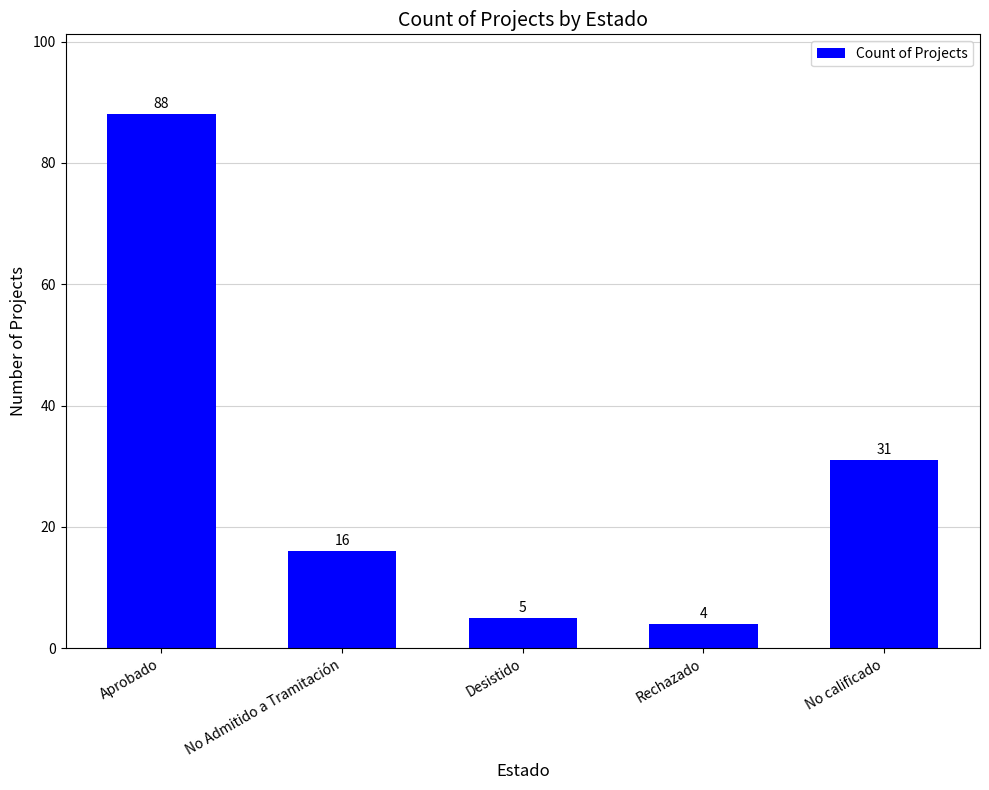

What is the label of the 2nd bar from the left?

No Admitido a Tramitación